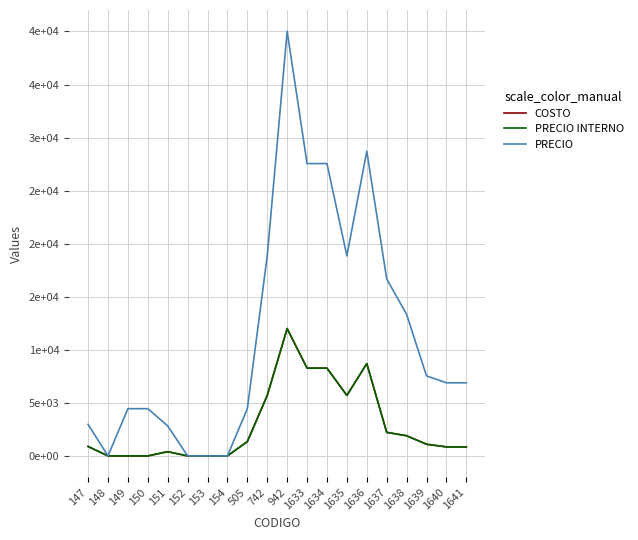

What is the difference between the maximum and minimum values in the PRECIO series?

40020